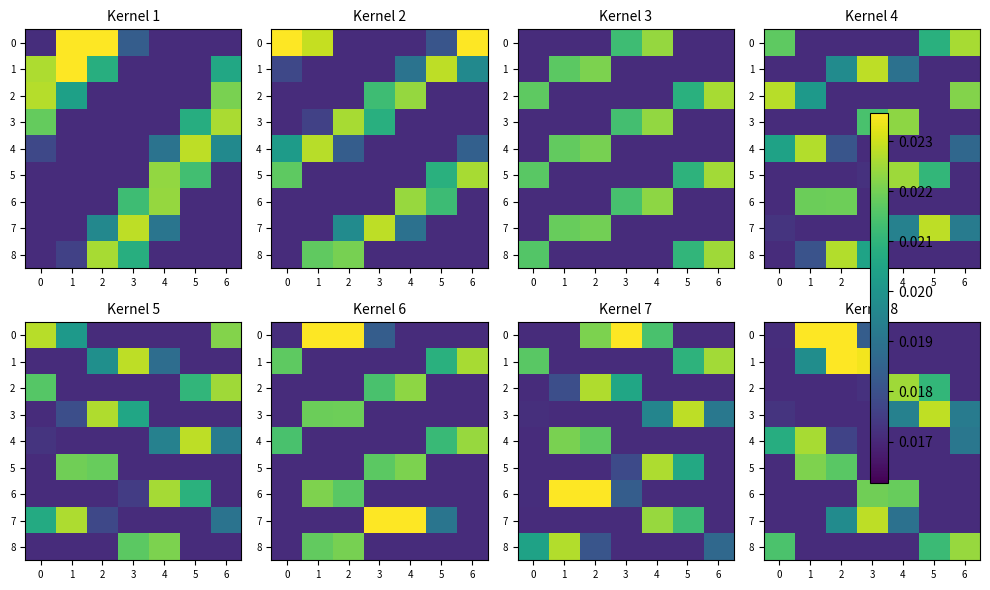

Which category has the lowest value across all series?

4